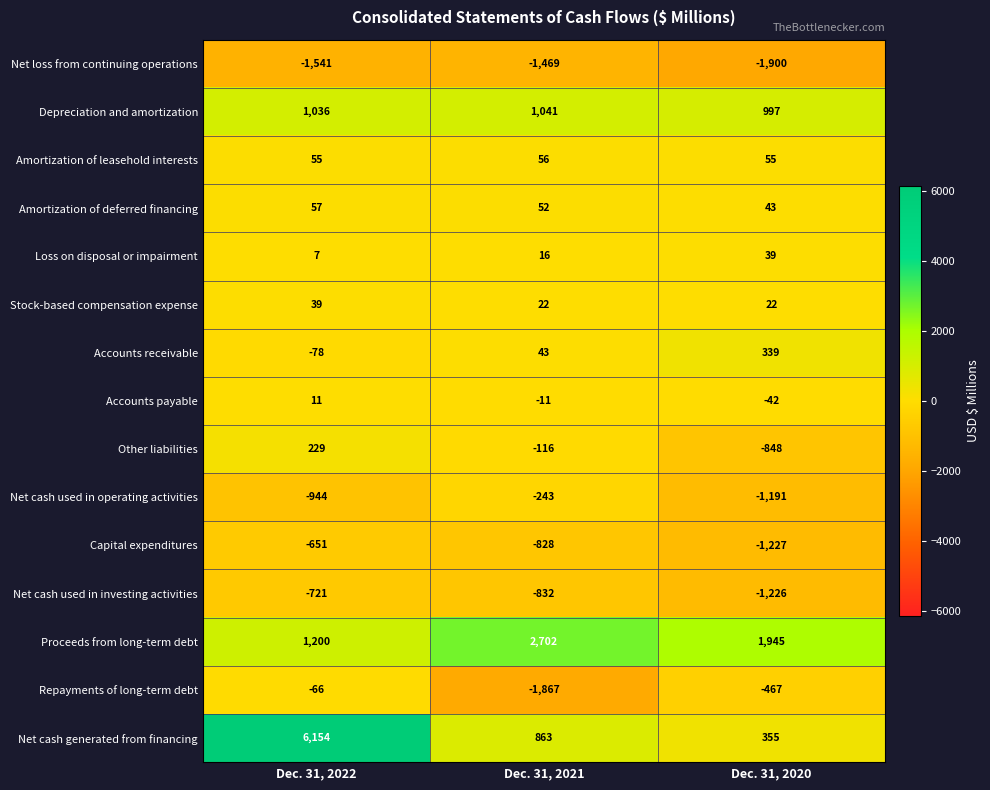

What is the greatest value displayed?

6154